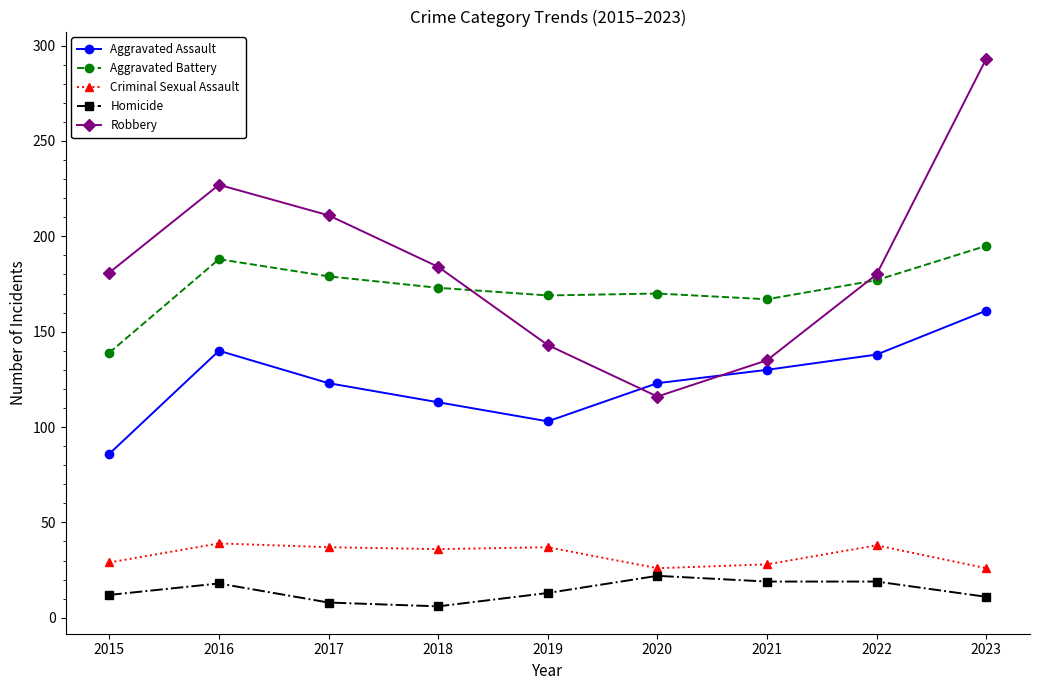

Is the value of Criminal Sexual Assault at 2016 greater than the value of Aggravated Battery at 2023?

No